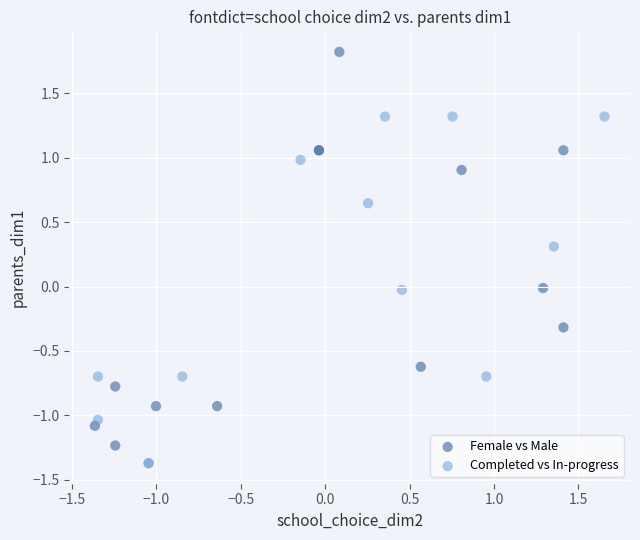

Which series contains the lowest Y value?

Completed vs In-progress